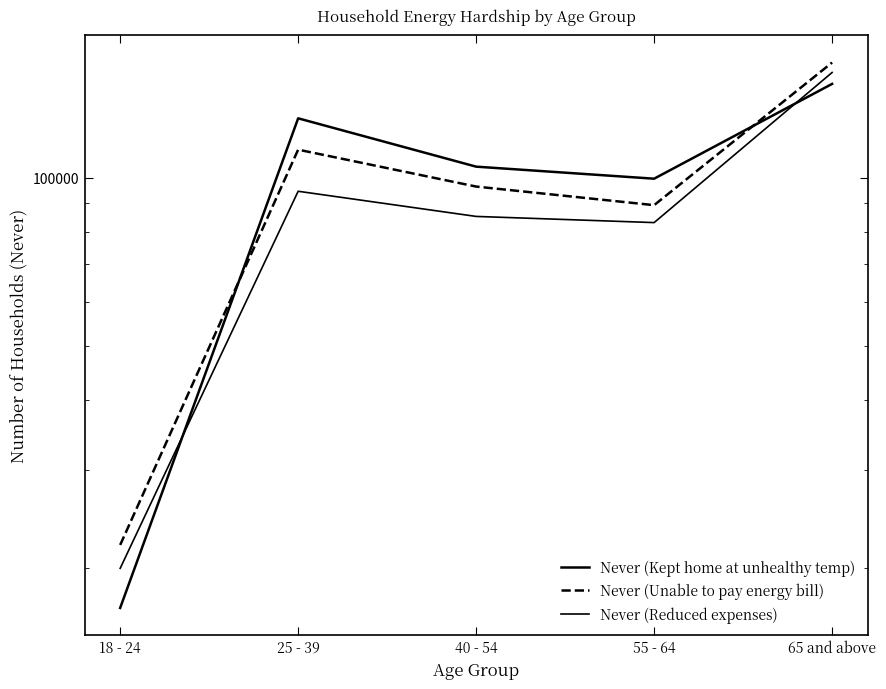

Is this an area chart (filled region under the line)?

No